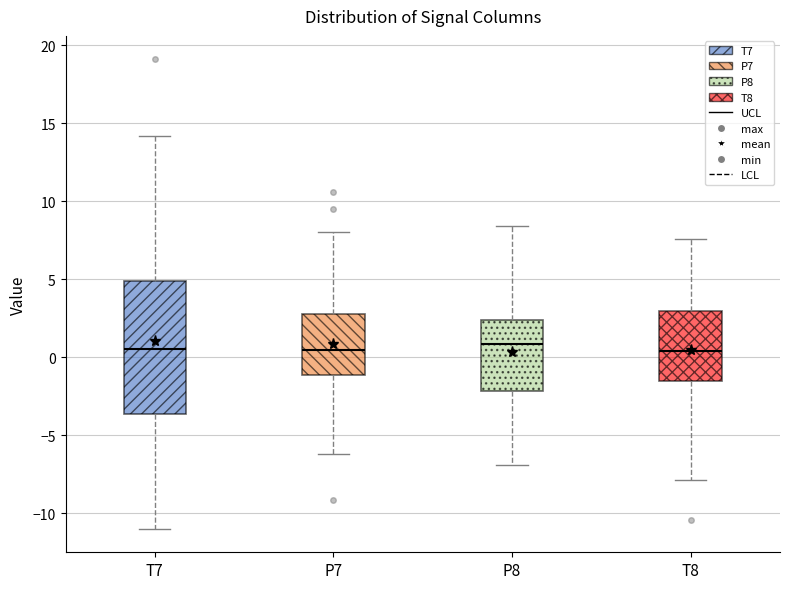

Reading left to right, read every box against the y-axis: the position of its median line, the range the box covers, and the ends of its whiskers. The values are not printed on the chart, so give them approximately, as read against the axis.

T7: median 0.5, box -3.5 to 5.0, whiskers -11.0 to 14.0
P7: median 0.5, box -1.0 to 3.0, whiskers -6.0 to 8.0
P8: median 1.0, box -2.0 to 2.5, whiskers -7.0 to 8.5
T8: median 0.5, box -1.5 to 3.0, whiskers -8.0 to 7.5